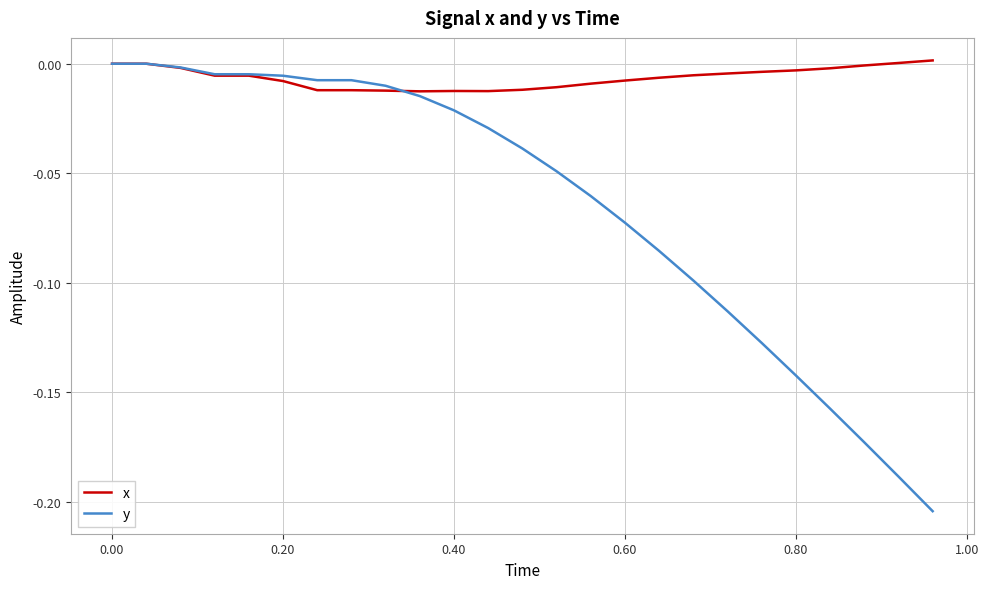

Rank the series by their average value, from highest to lowest.

x, y